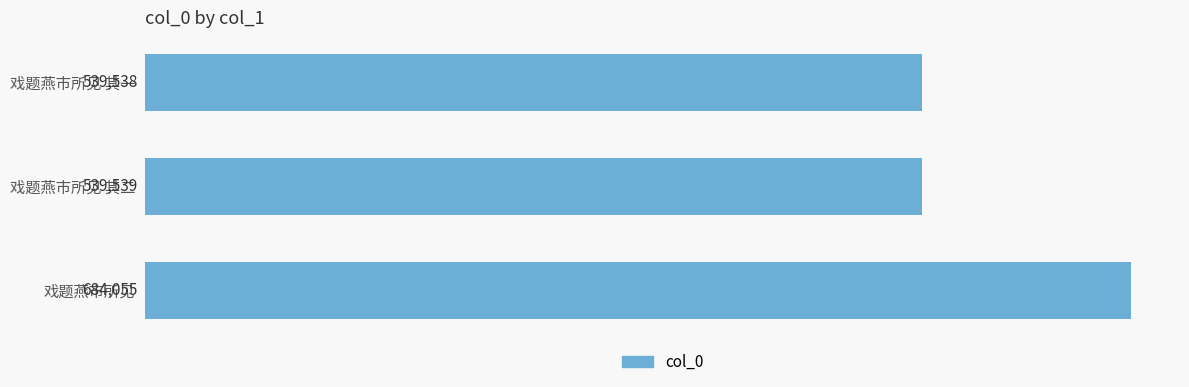

List the labels in order of value, largest first.

戏题燕市所见, 戏题燕市所见 其二, 戏题燕市所见 其一